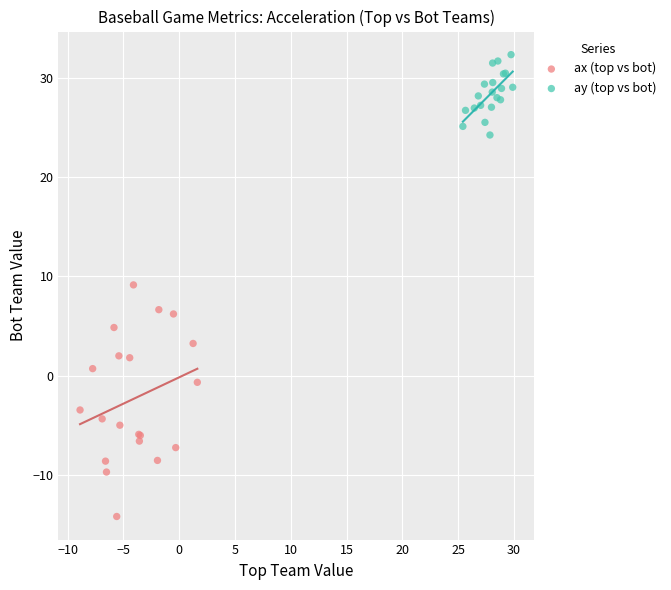

Which series contains the highest Y value?

ay (top vs bot)